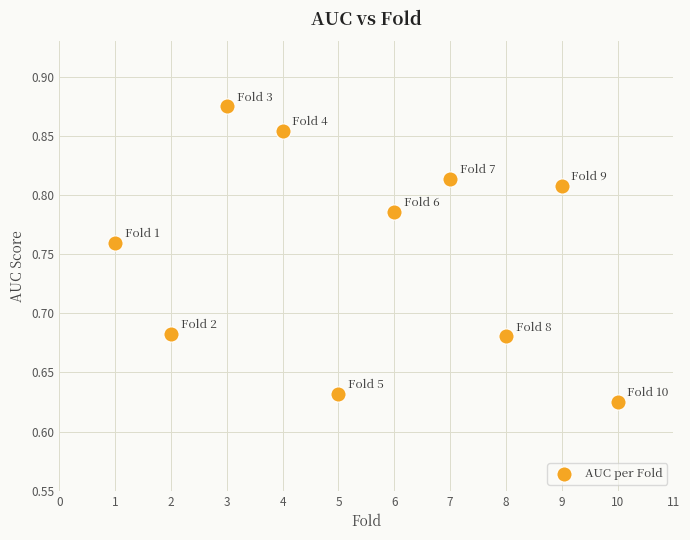

What is the range of X values (max minus min)?

9.0